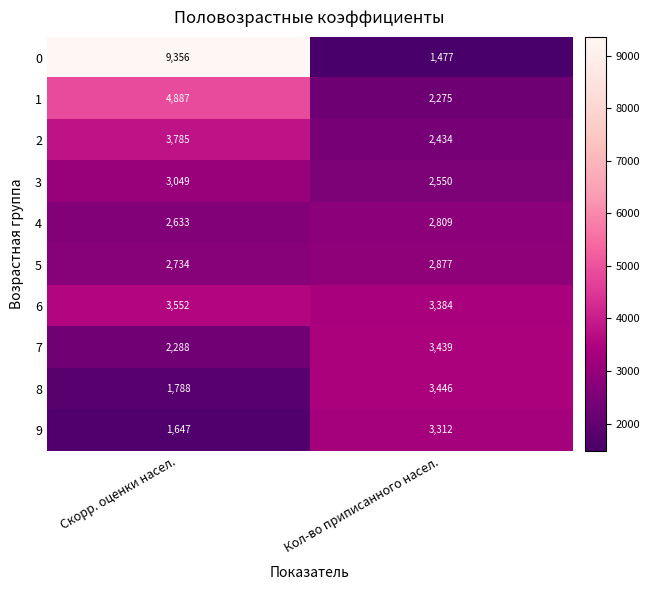

What is the average value of the 6 series?

3468